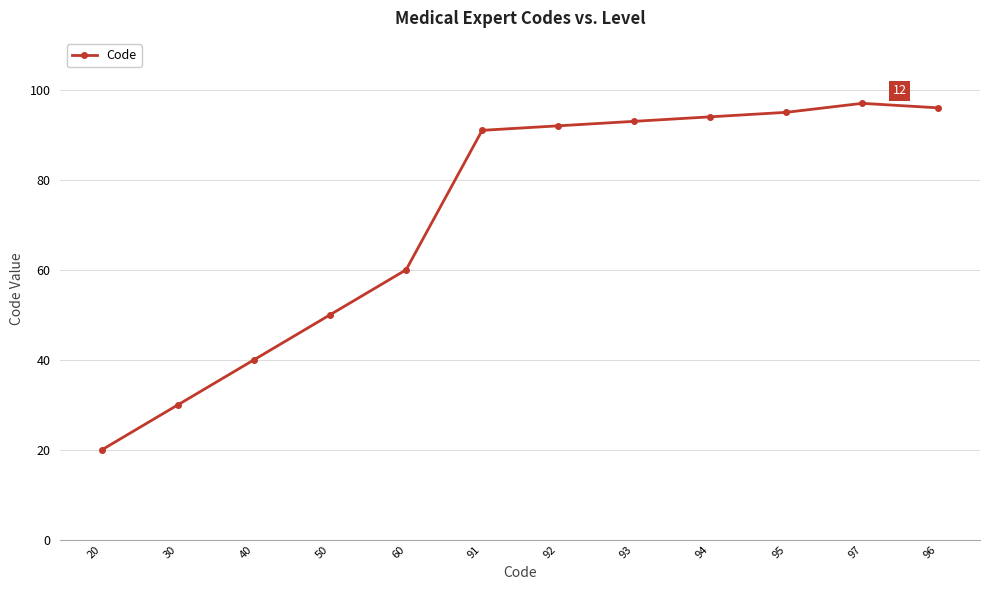

What is the average value?

72